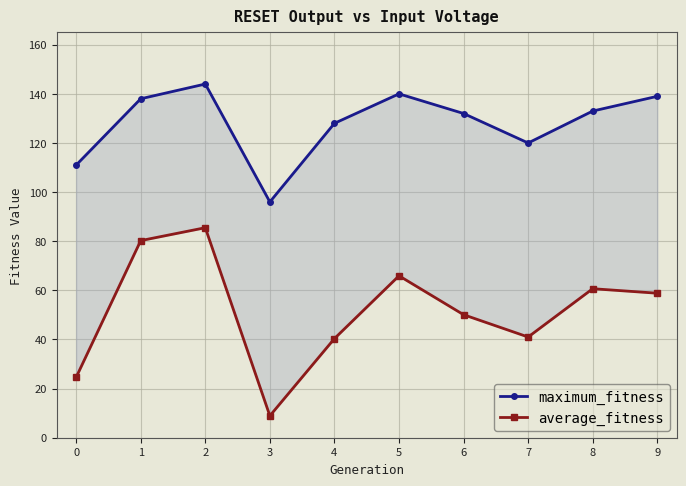

True or false: average_fitness and maximum_fitness cross at least once.

False